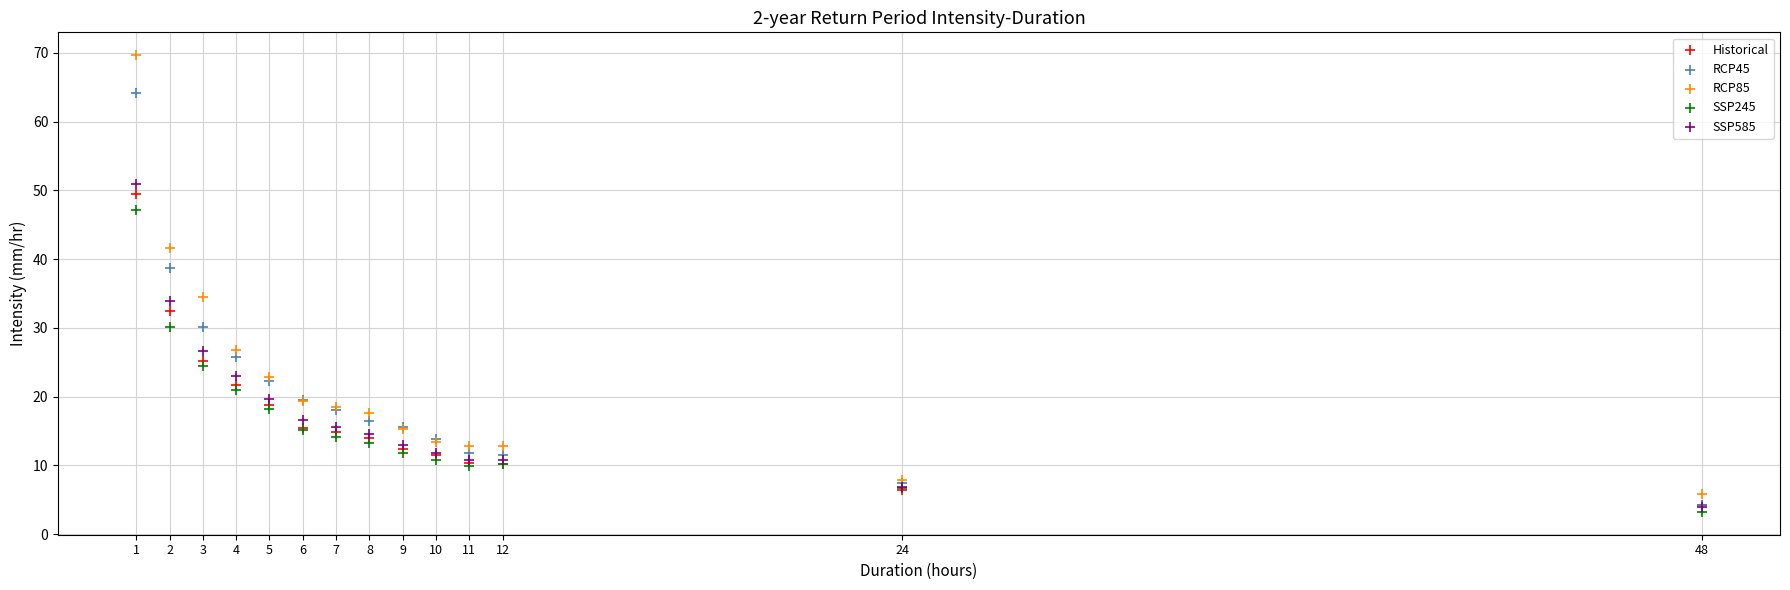

What are all the series names shown in the legend?

Historical, RCP45, RCP85, SSP245, SSP585